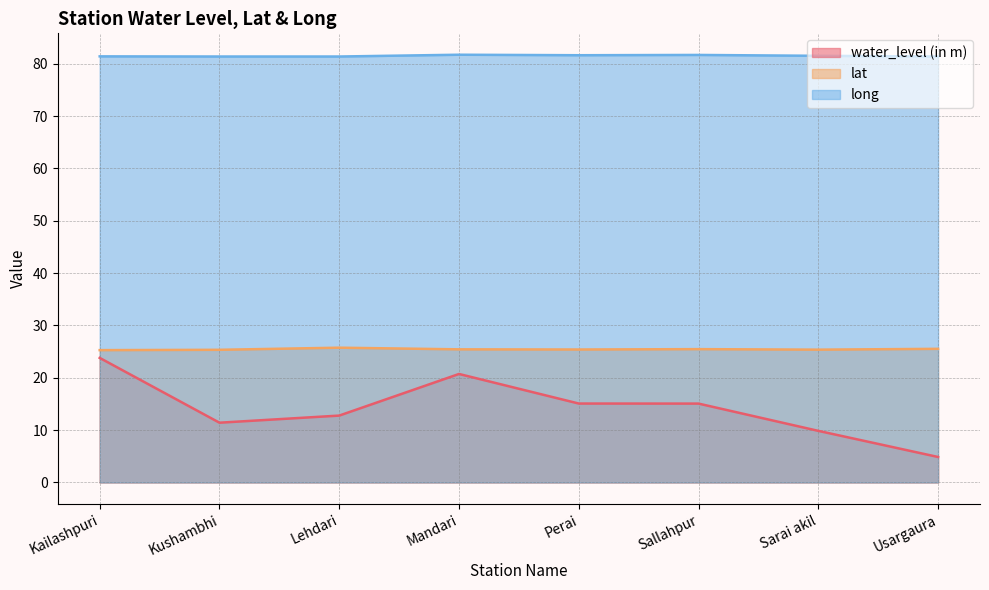

The value of lat at Sarai akil is 25.4. True or false?

True